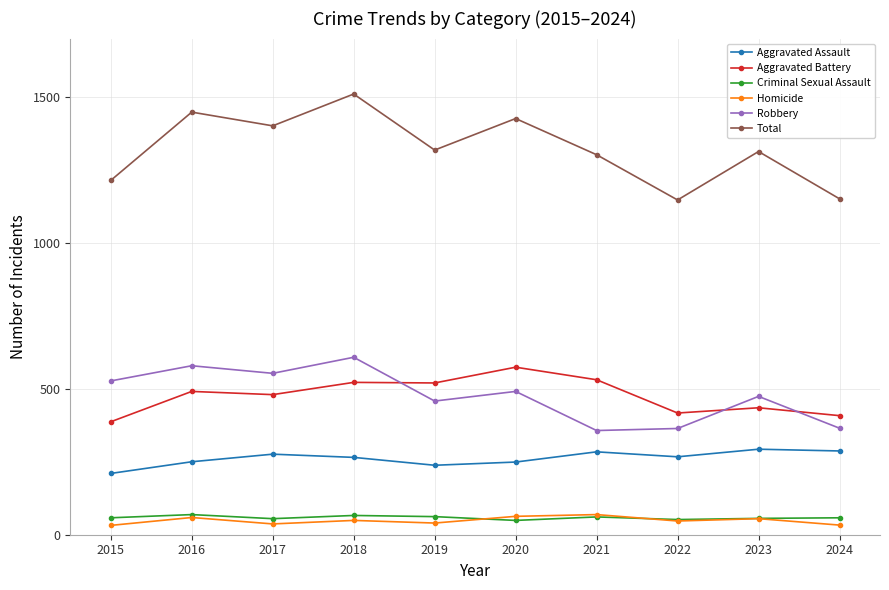

What value does the Robbery series have at 2019, to the nearest 50?

450